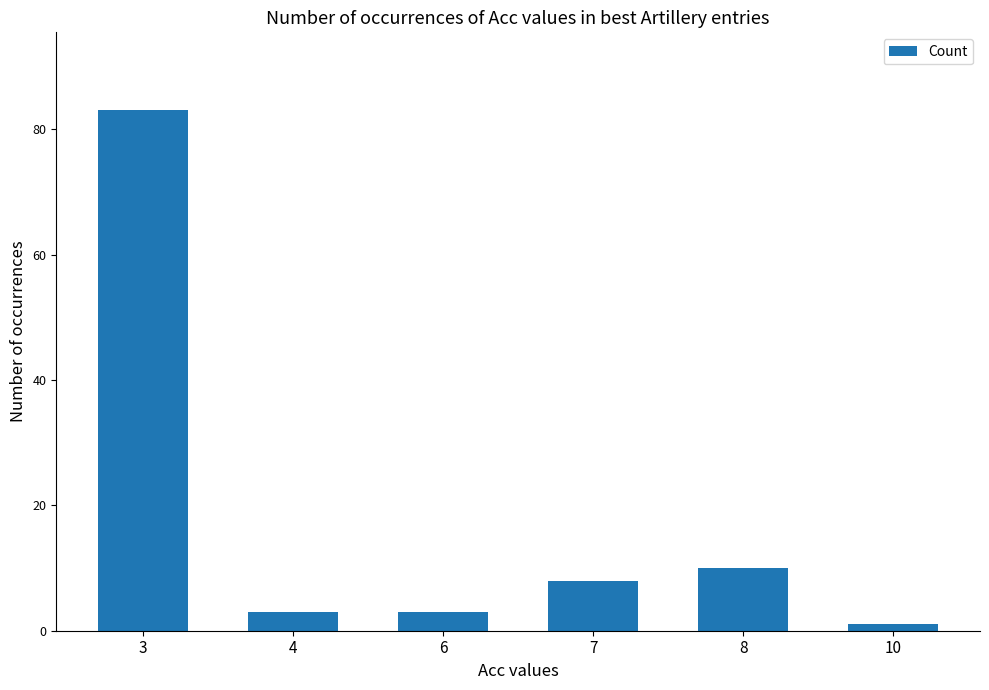

What is the change in value from 3 to 4?

-80